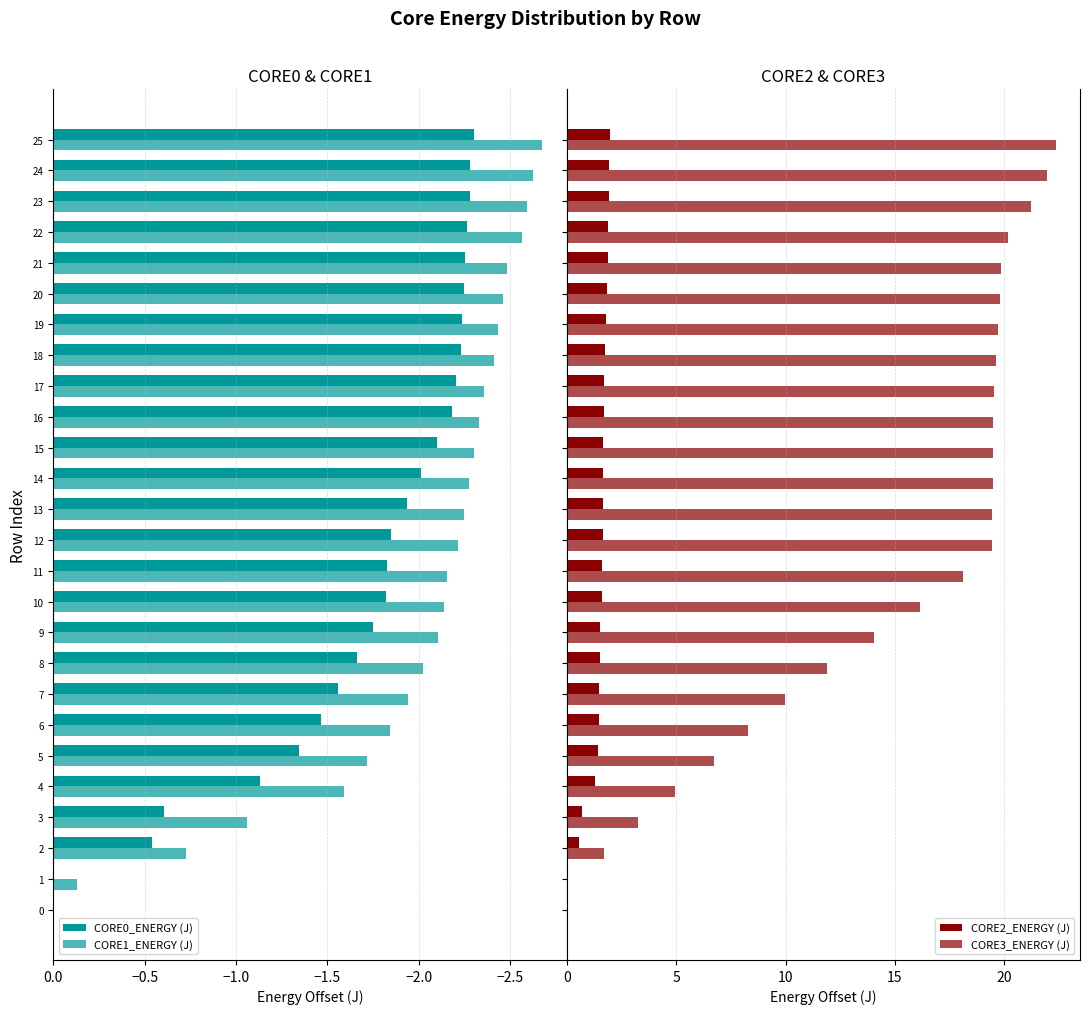

Is it true that CORE2_ENERGY (J) equals 0.5 at 4?

False